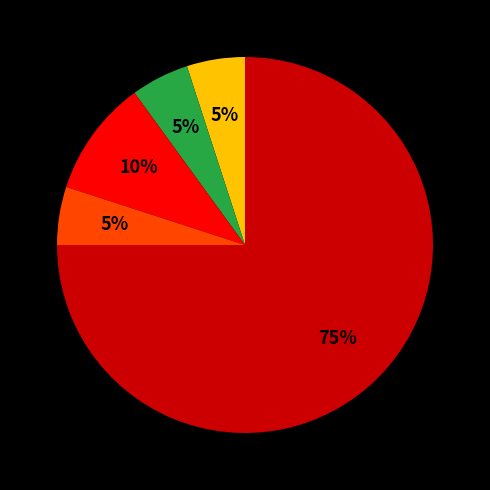

How many slices are in this pie chart?

5